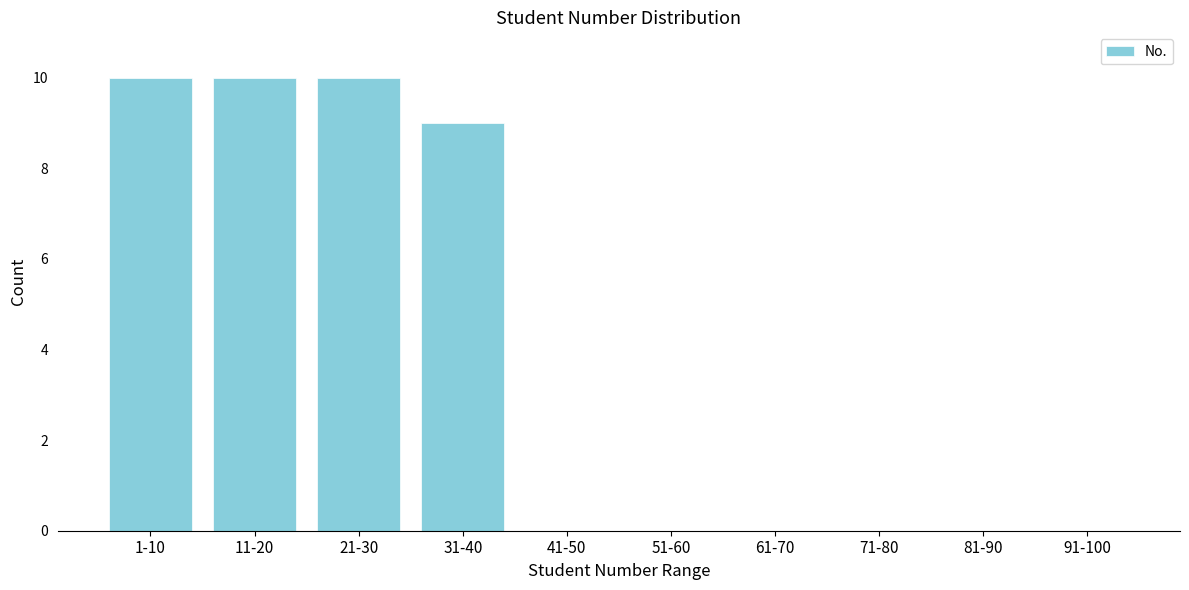

Reading left to right, list all the values displayed in this chart.

1-10=10	11-20=10	21-30=10	31-40=9	41-50=0	51-60=0	61-70=0	71-80=0	81-90=0	91-100=0